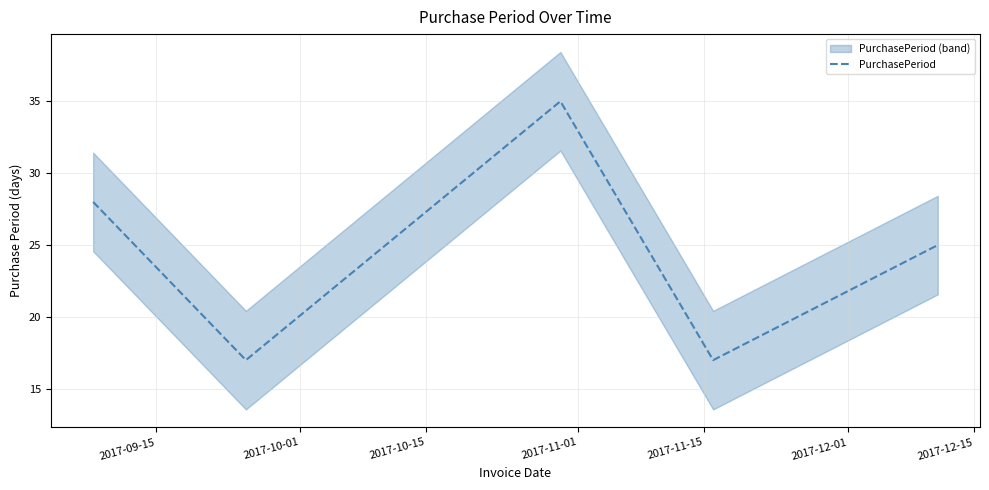

What is the lowest value of the PurchasePeriod series?

17